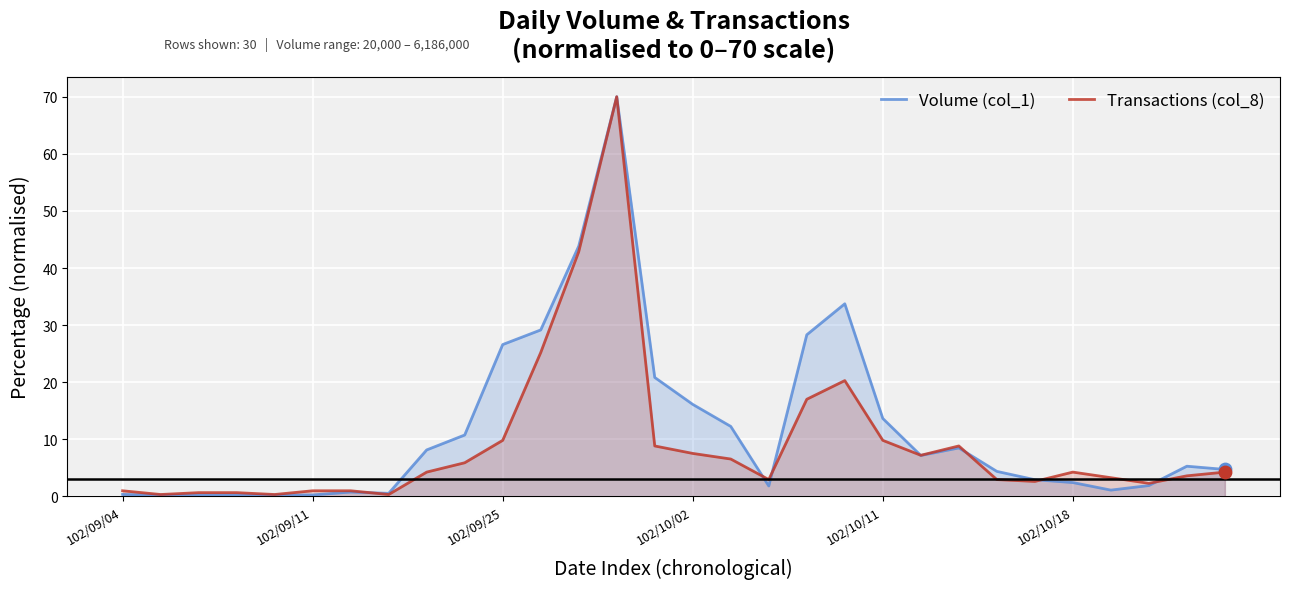

What is the total value across all series at 19?

54.0